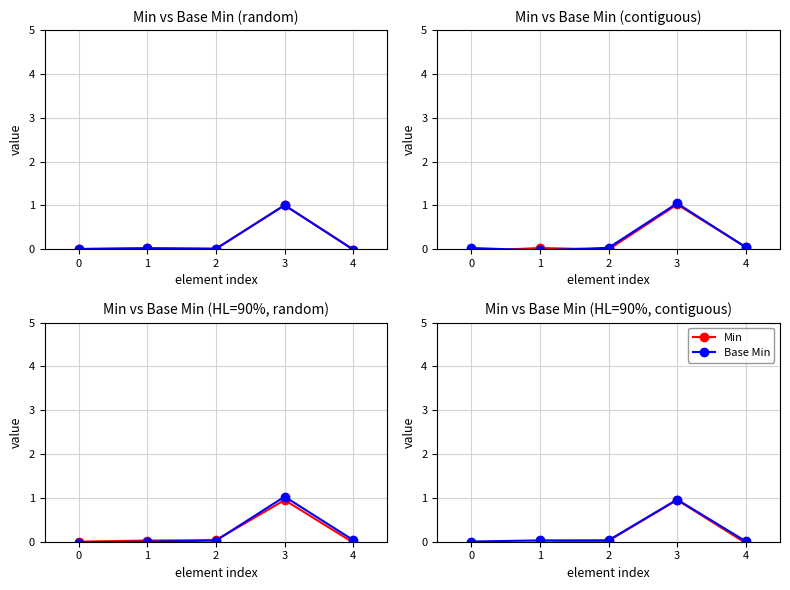

How many data points in Min are above 0?

2